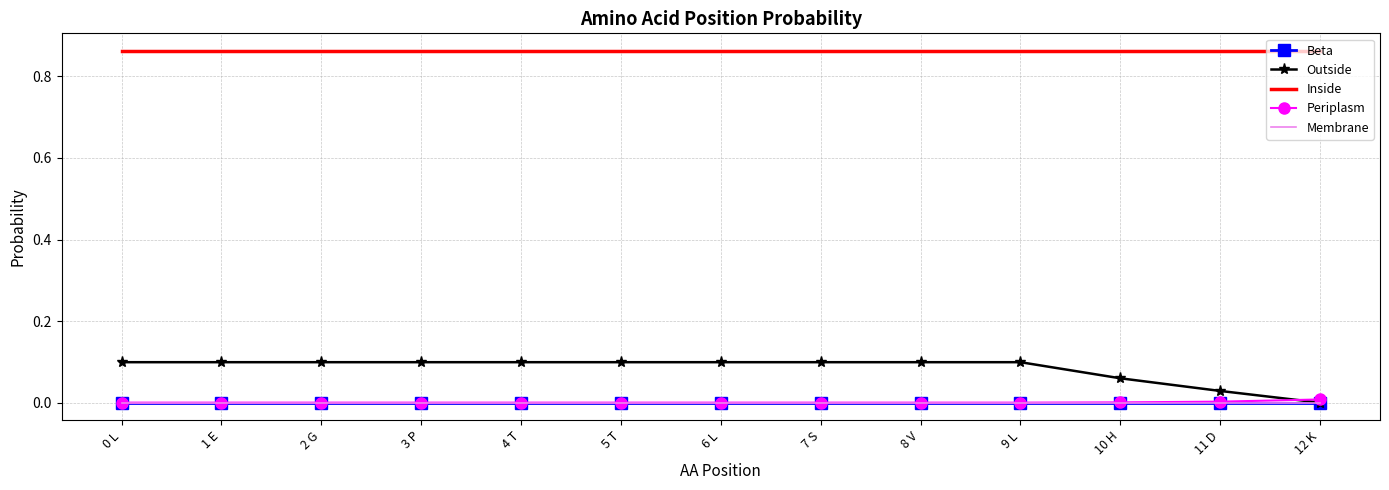

Which category has the highest value in the Membrane series?

0 L